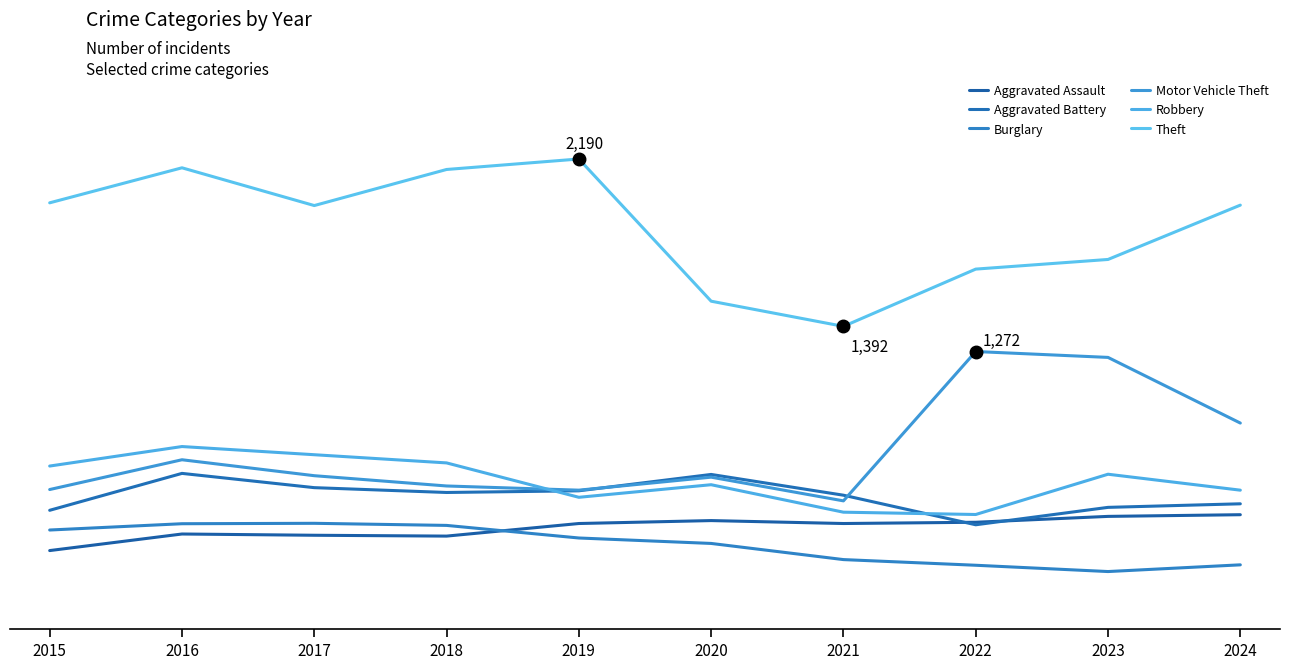

In Aggravated Battery, how many points are lower than both neighbors (excluding endpoints)?

2